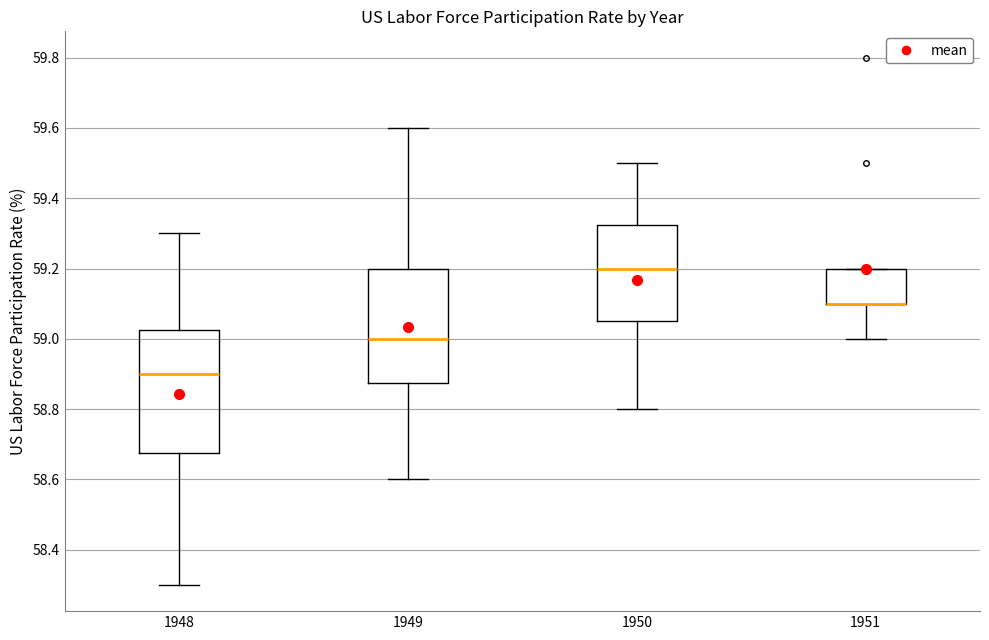

Comparing the boxes themselves (not the whiskers), which one is the tallest?

1948